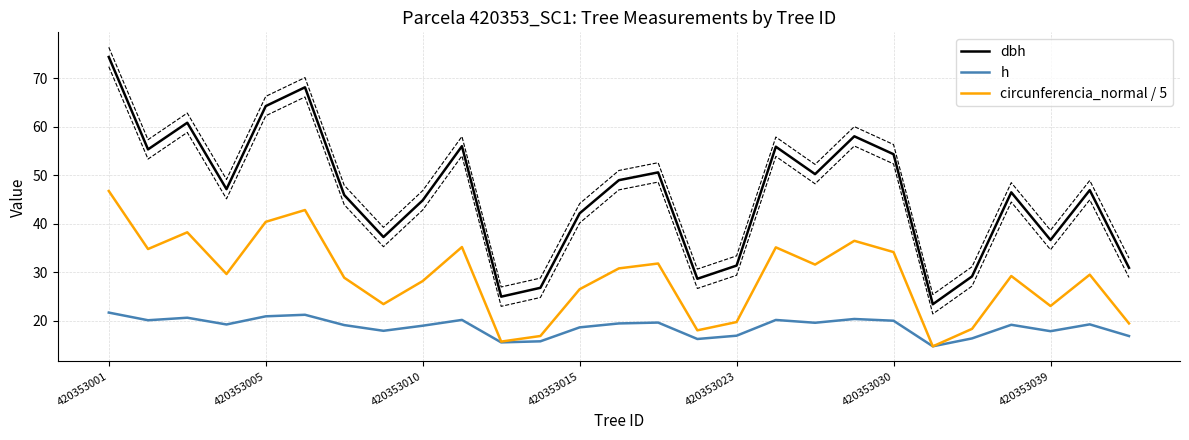

Which series ends up on top after the final intersection of h and circunferencia_normal / 5?

circunferencia_normal / 5